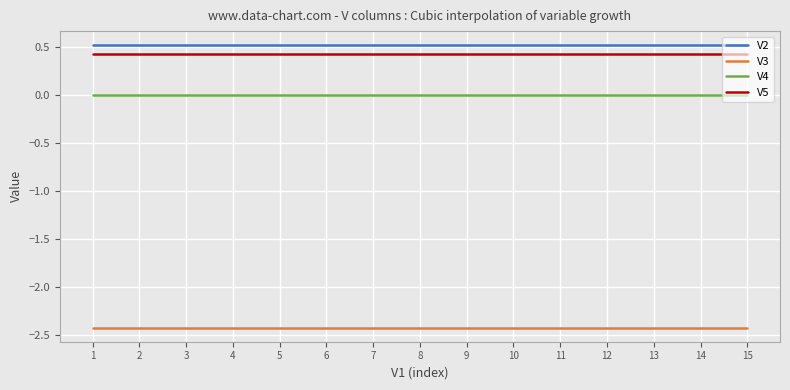

What is the maximum value shown in the chart?

0.5